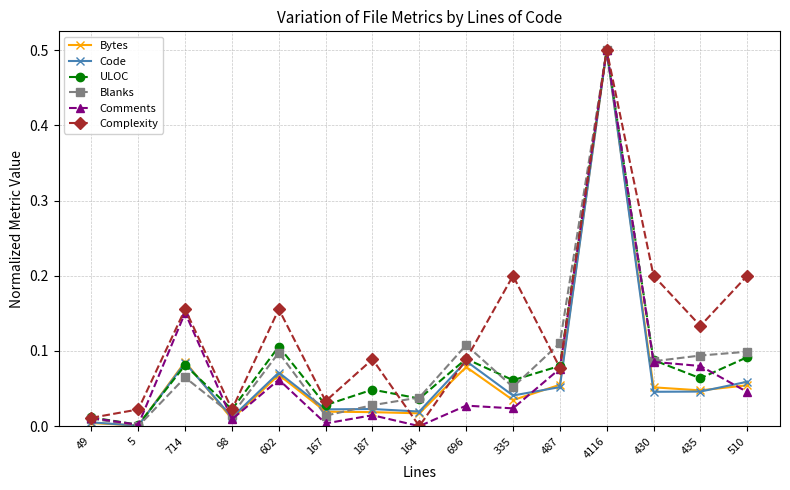

In Complexity, how many points are higher than both neighbors (excluding endpoints)?

5